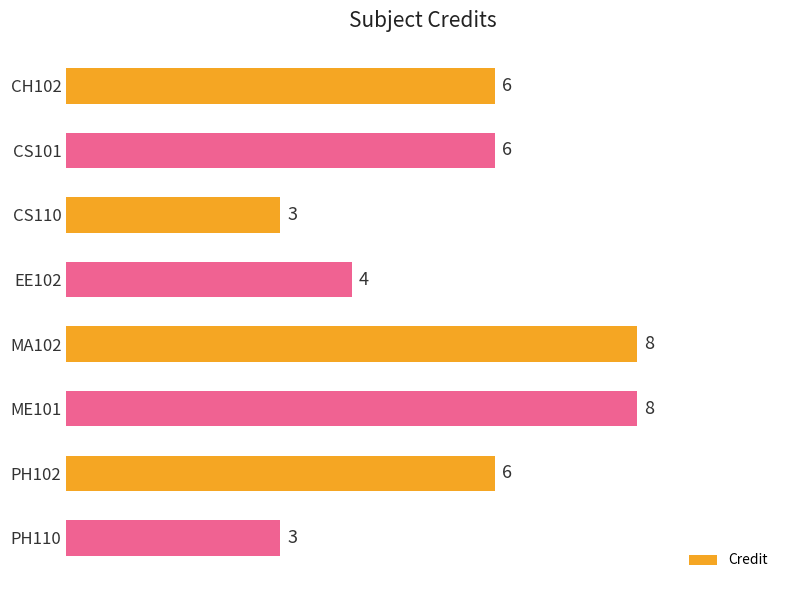

What is the label of the 3rd bar from the top?

CS110